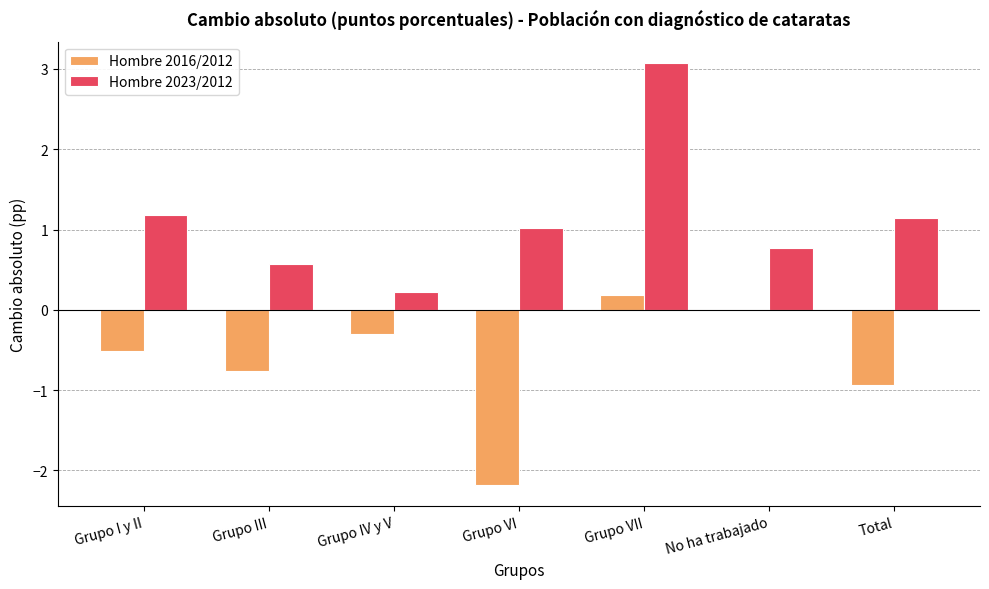

Are the bars horizontal?

No